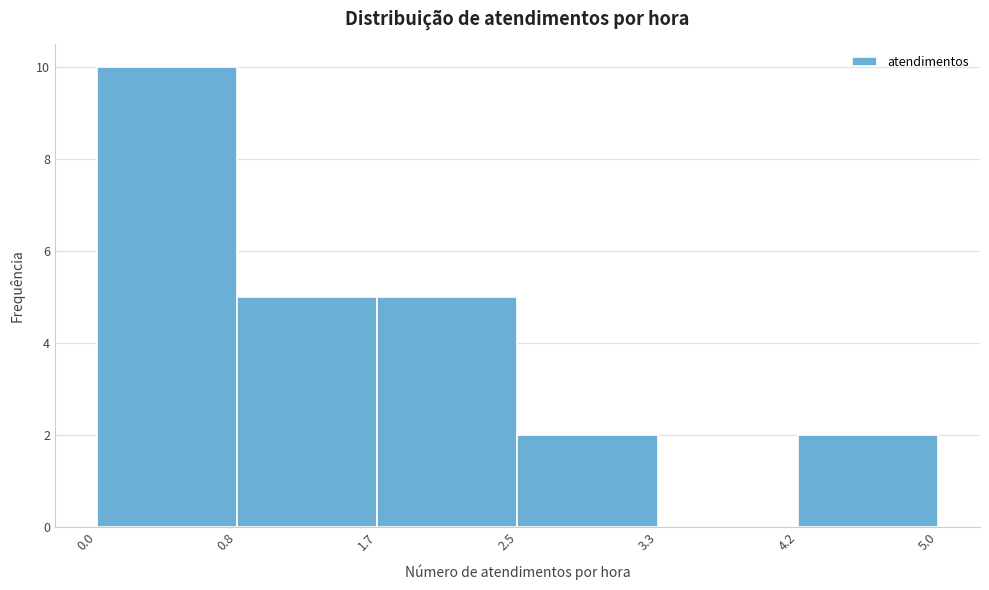

What is the height of the bar covering 1.7 to 2.5 on the x-axis? The values are not printed on the chart, so give them approximately, as read against the axis.

5